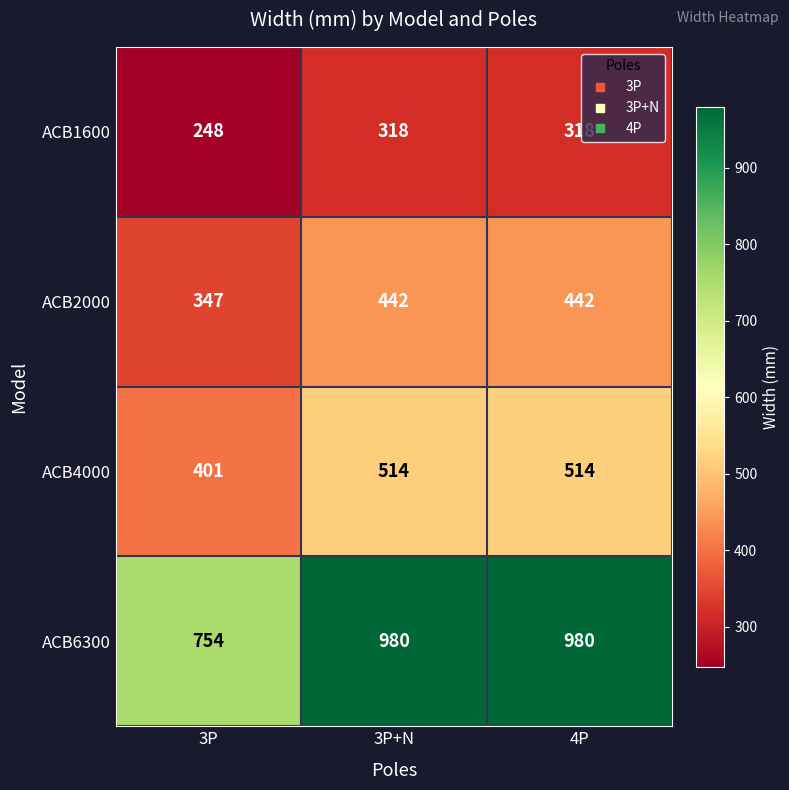

What is the sum of the ACB6300 values at 3P+N and 3P?

1734